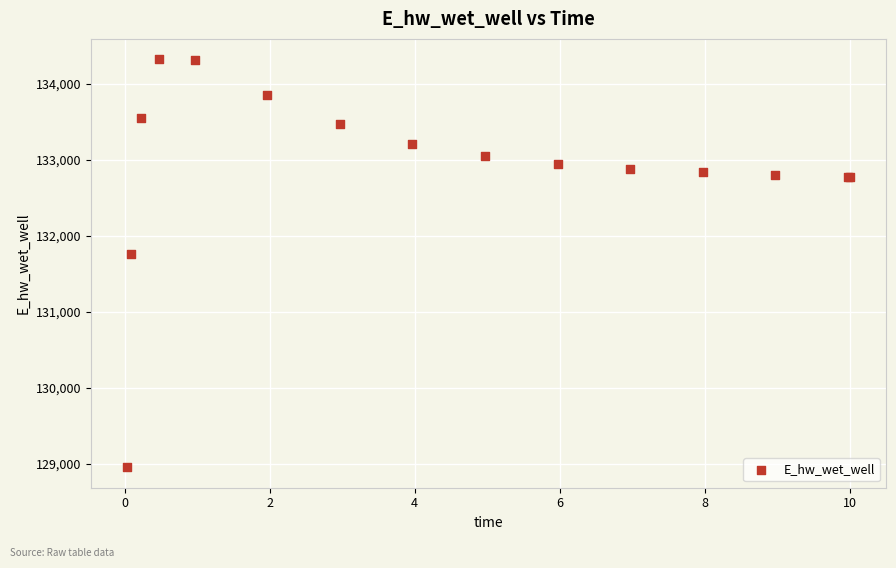

What Y value in the scatter plot is closest to 131638?

131754.1